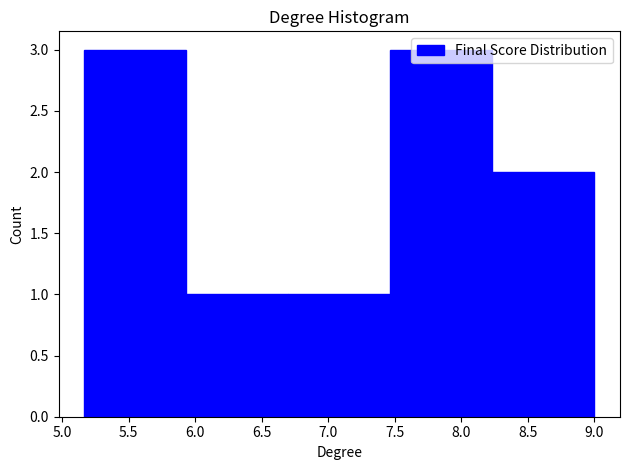

How tall is the bar that spans 5.95 to 6.70 on the x-axis? Neither the bar edges nor the heights are printed on the chart, so give them approximately, as read against the axes.

1